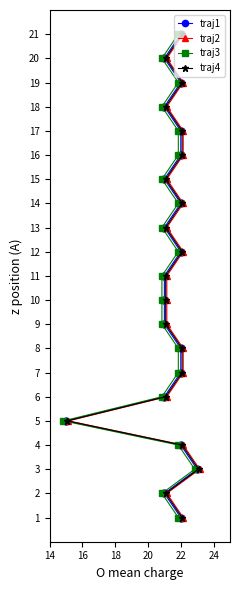

True or false: traj4 and traj3 cross at least once.

False